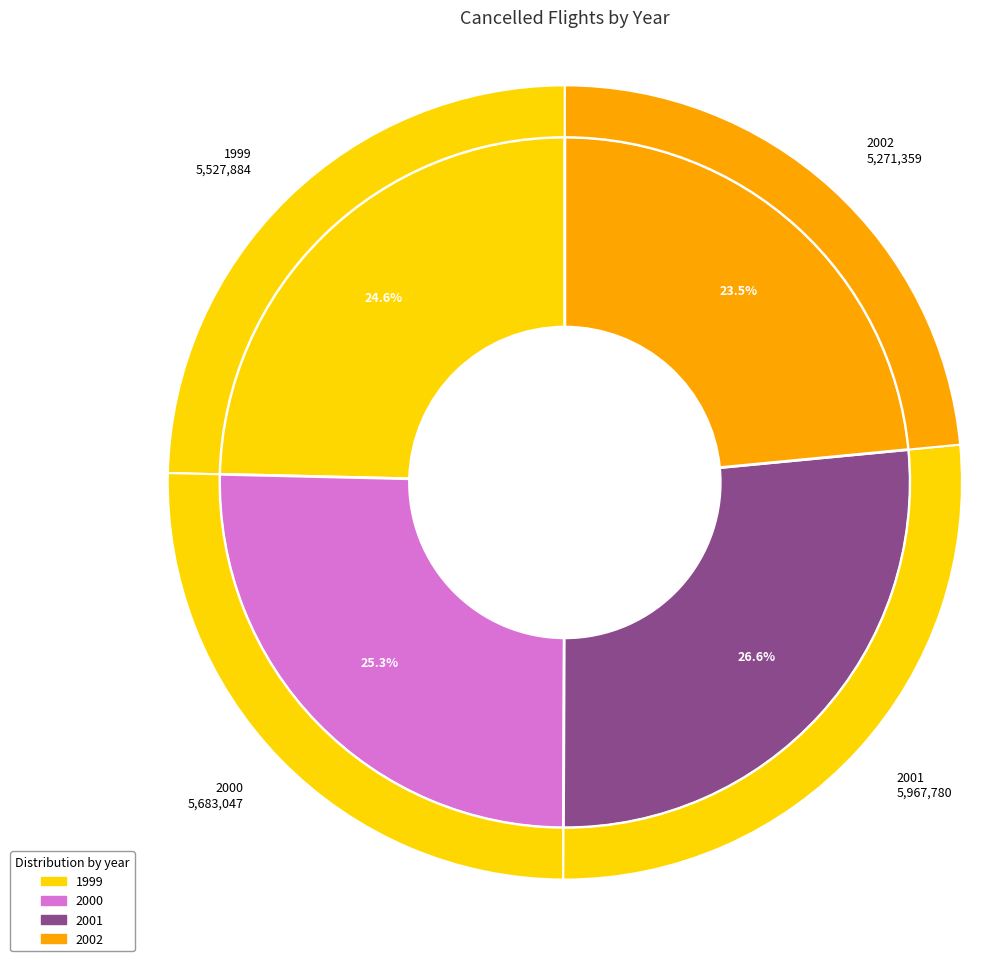

Is there a majority slice in this chart?

No